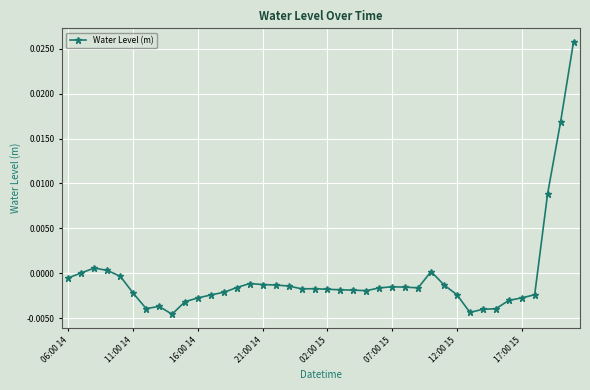

Rank the categories by value from highest to lowest.

39, 38, 37, 16:00 14, 21:00 14, 28, 11:00 14, 02:00 15, 06:00 14, 14, 15, 29, 16, 17, 25, 26, 13, 27, 24, 19, 18, 20, 21, 22, 23, 12, 07:00 15, 36, 30, 11, 35, 10, 34, 9, 17:00 15, 12:00 15, 33, 32, 31, 8